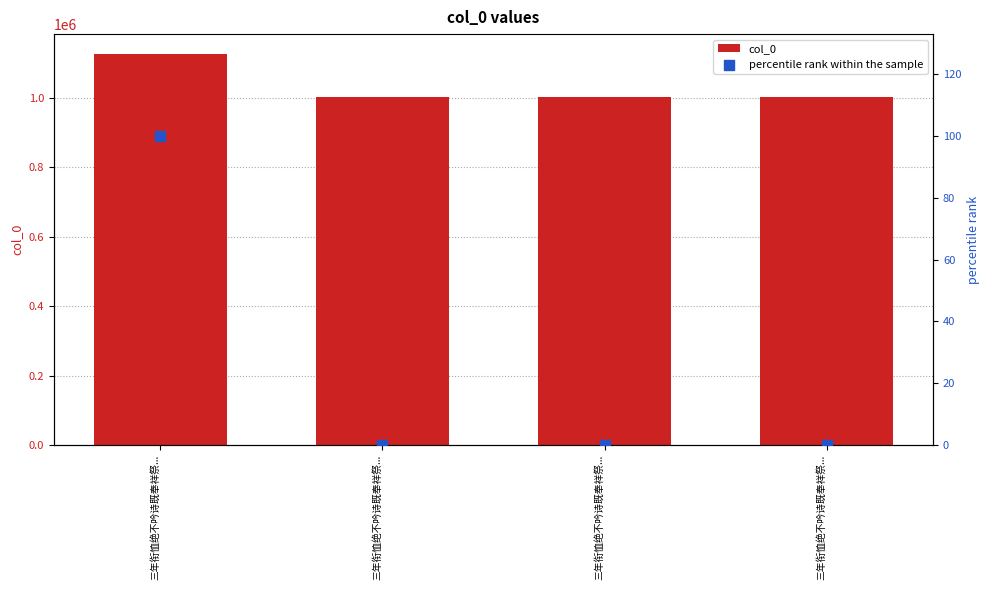

Which series has the widest spread of Y values?

col_0